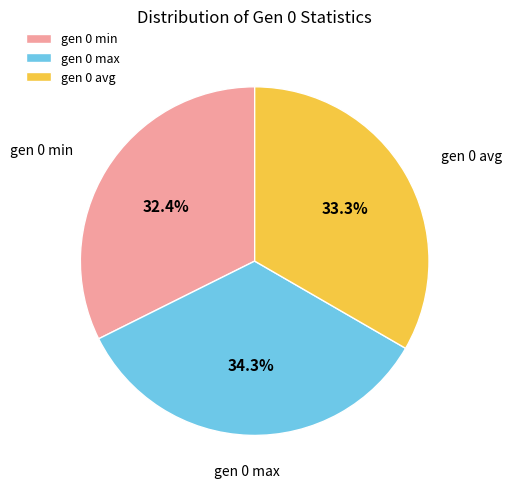

Between gen 0 min and gen 0 avg, which is larger?

gen 0 avg